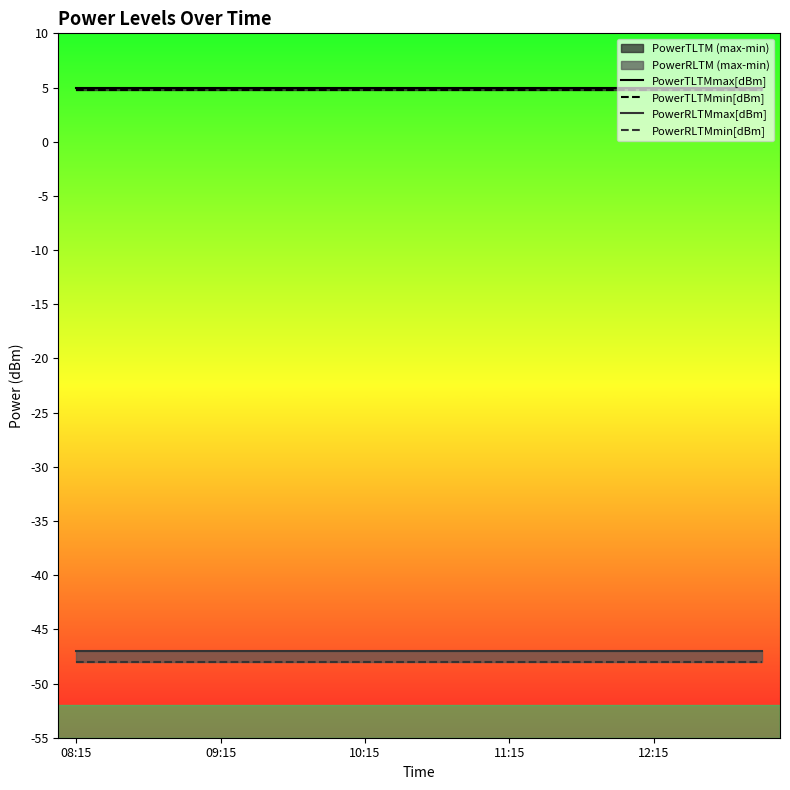

What is the total value across all series at 9?

-85.2